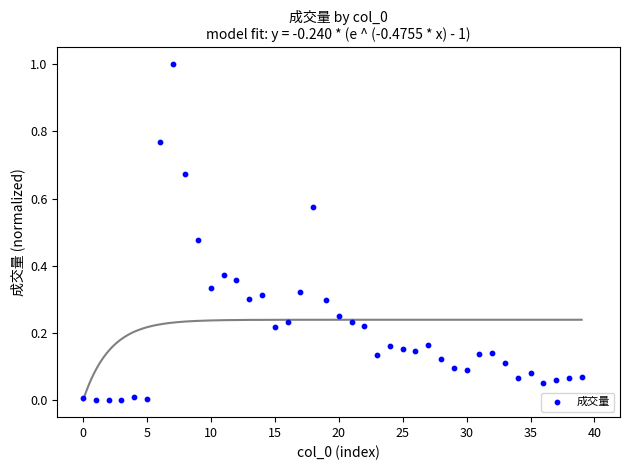

What is the range of Y values (max minus min)?

1.0